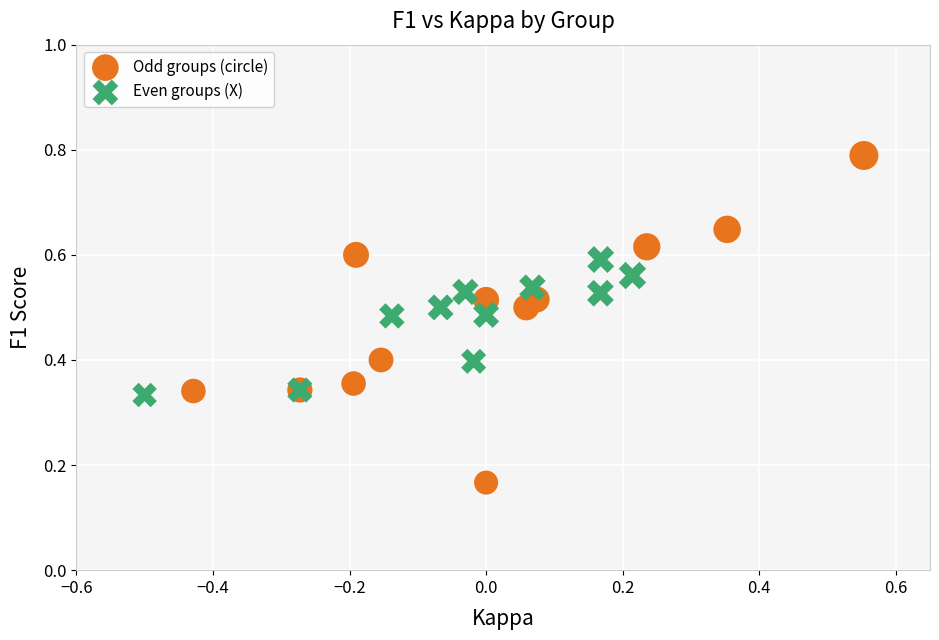

Which series reaches the maximum Y coordinate?

Odd groups (circle)